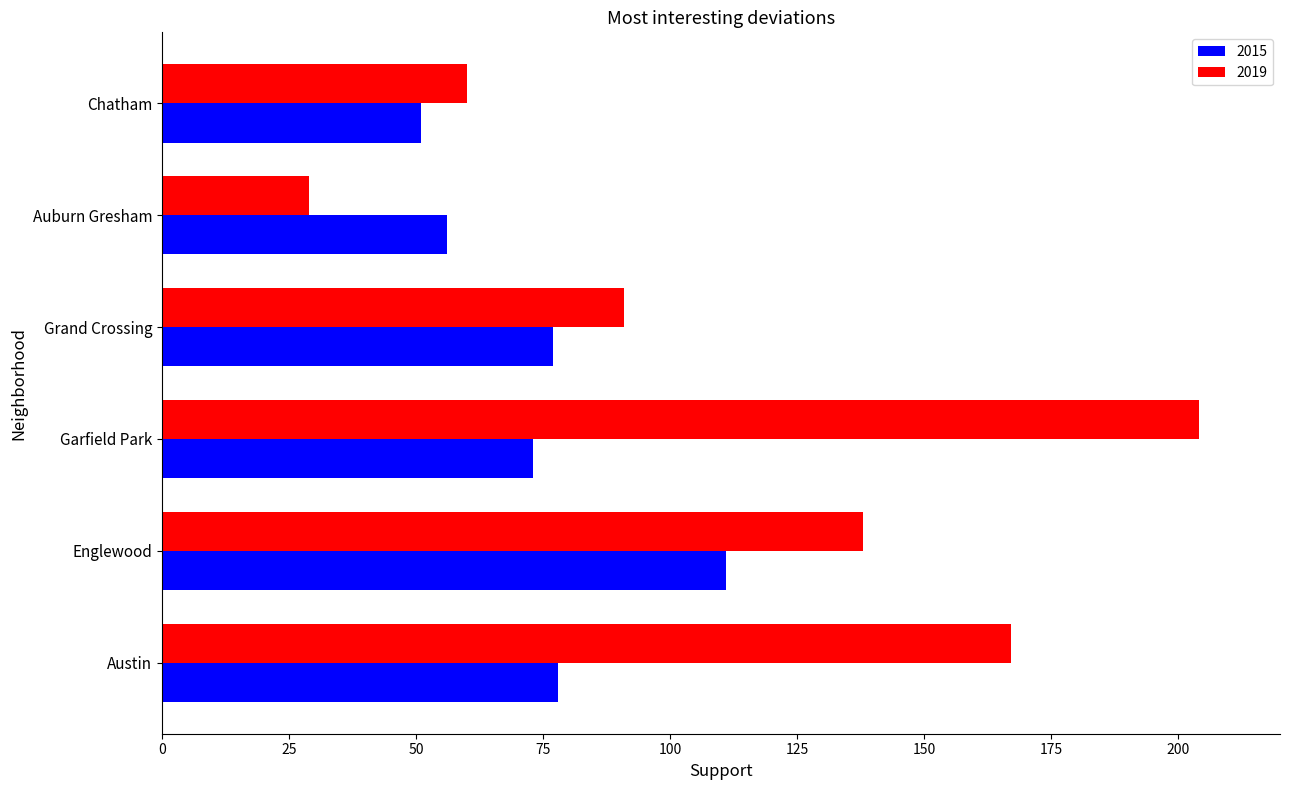

At Chatham, list the series in order from smallest to largest.

2015, 2019